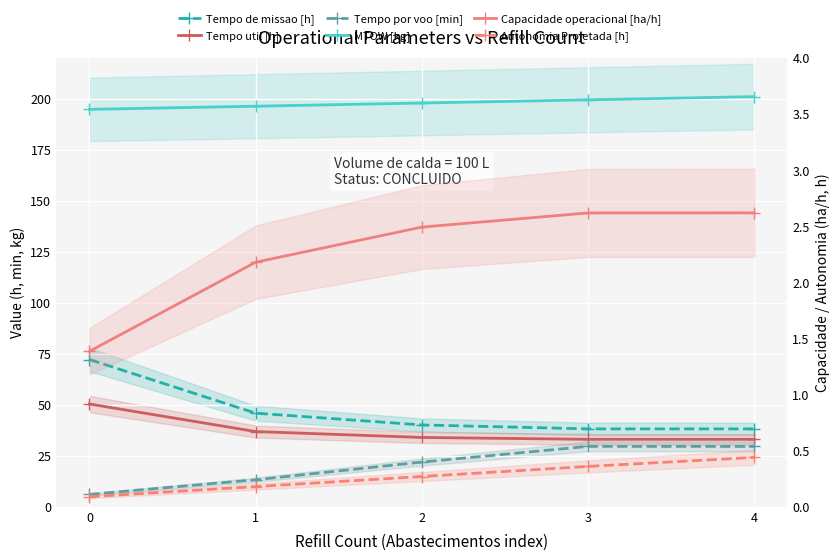

True or false: Capacidade operacional [ha/h] has more than 2 interior local peaks.

False